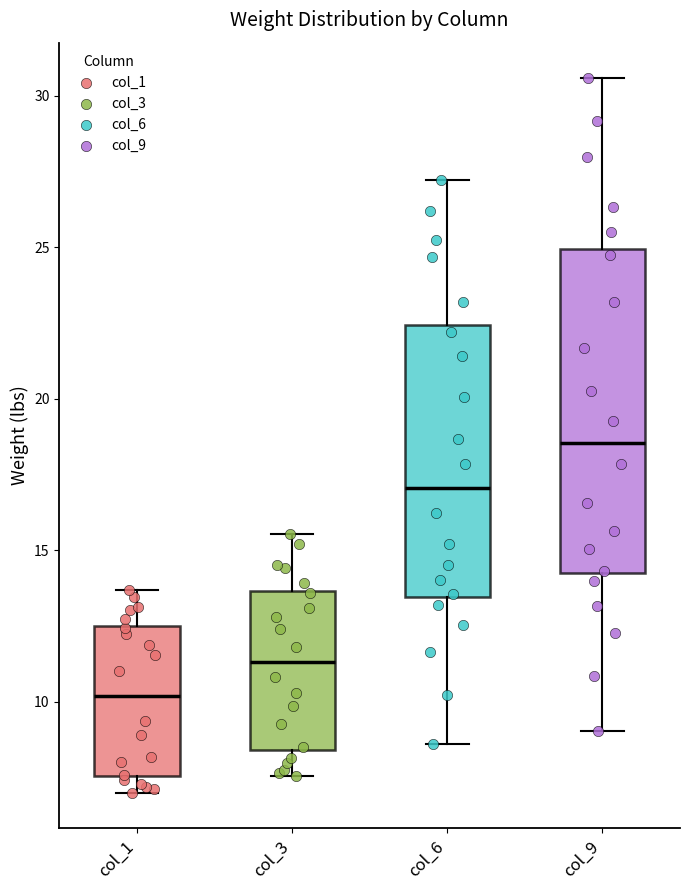

Comparing the boxes themselves (not the whiskers), which one is the tallest?

col_9